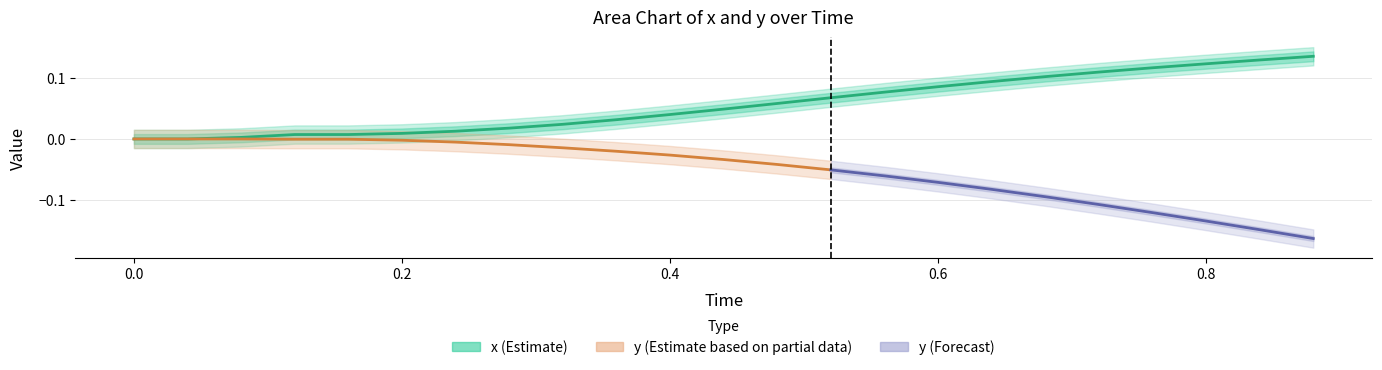

Which has a higher value, 7 or 2?

7